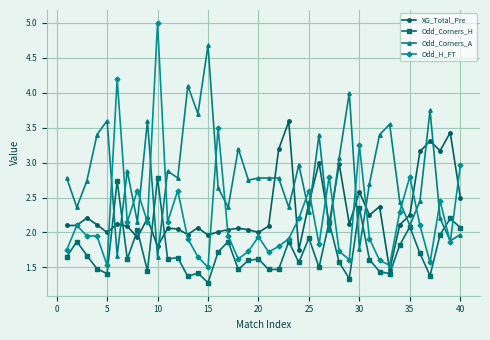

Rank the series by their maximum value, from lowest to highest.

Odd_Corners_H, XG_Total_Pre, Odd_Corners_A, Odd_H_FT